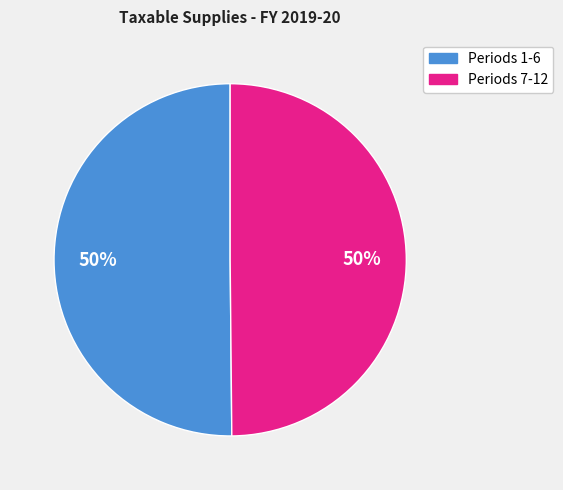

To the nearest percent, what is the average slice percentage?

50%